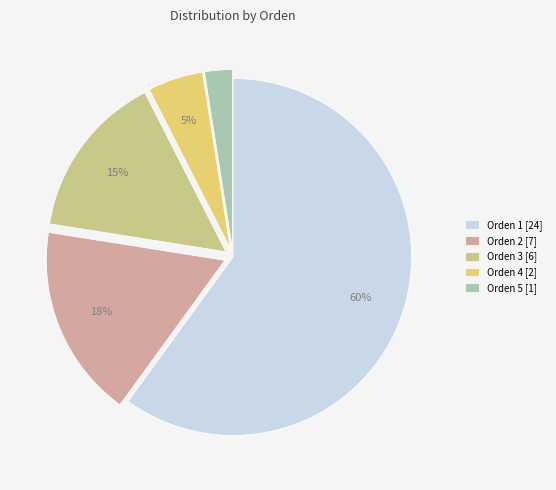

Combined, do Orden 2 [7] and Orden 4 [2] account for over 50%?

No